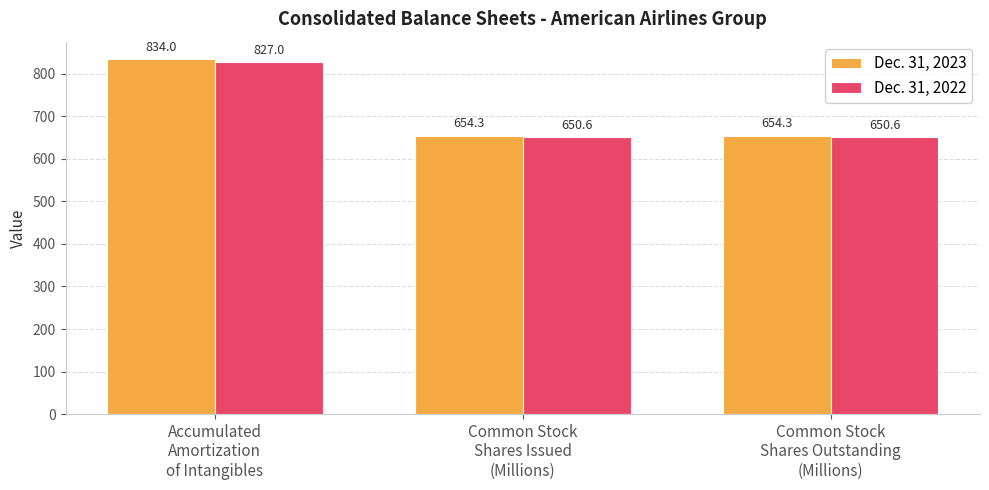

Which category has the highest value in the Dec. 31, 2023 series?

Accumulated
Amortization
of Intangibles